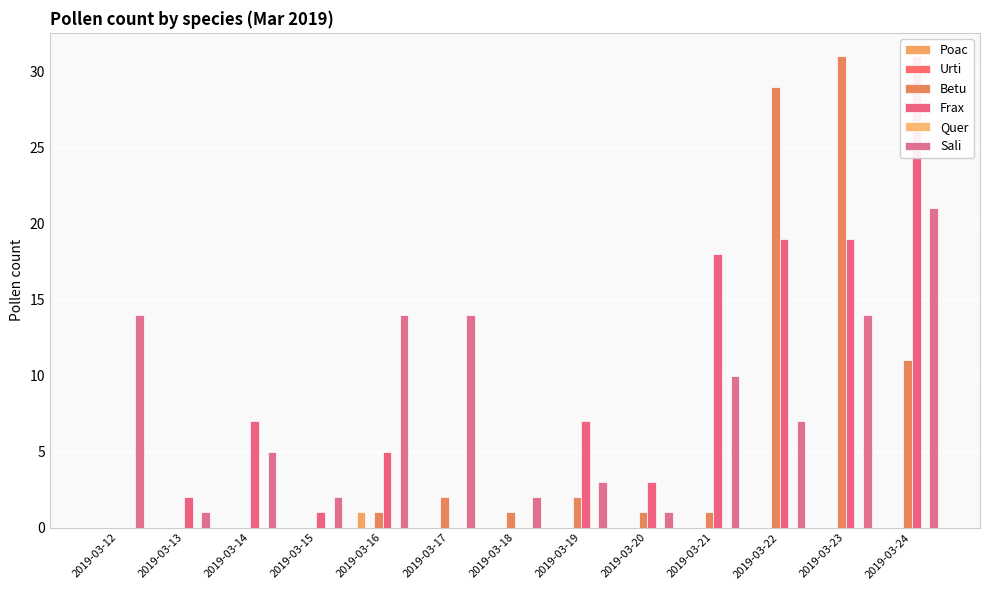

Where is Sali nearest to the value 11?

2019-03-21